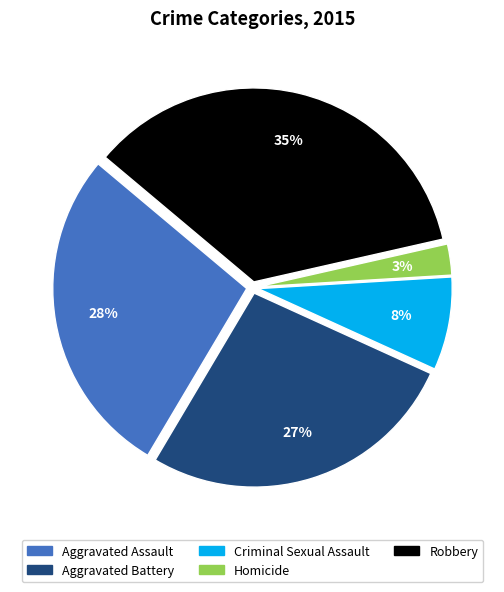

Combined, do Robbery and Homicide account for over 50%?

No